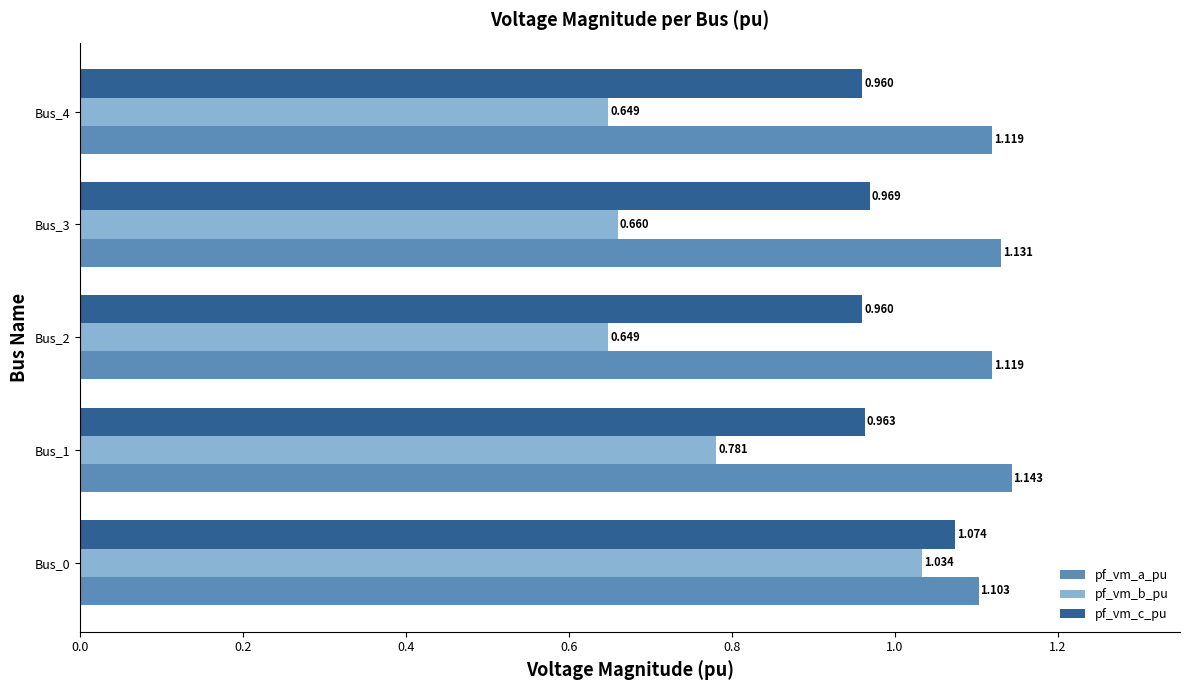

Which series has the widest spread of values?

pf_vm_b_pu